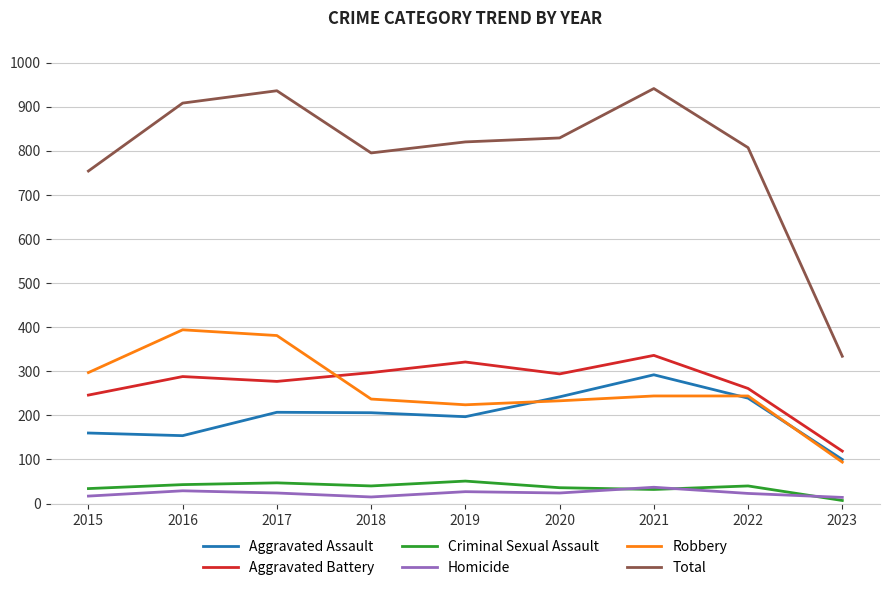

Where is the first local maximum for Robbery?

2016